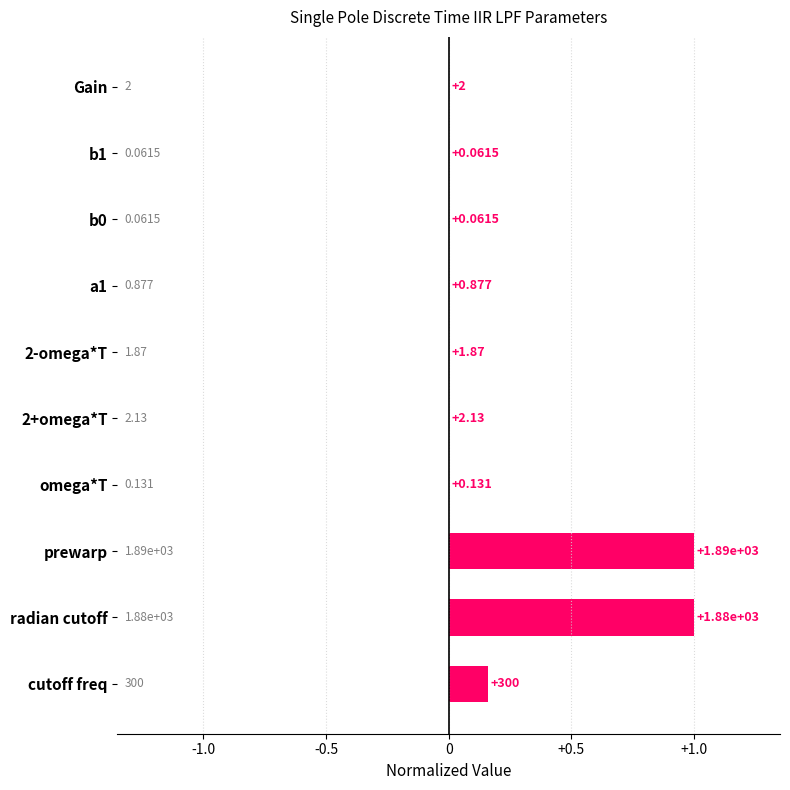

Are the bars horizontal?

Yes